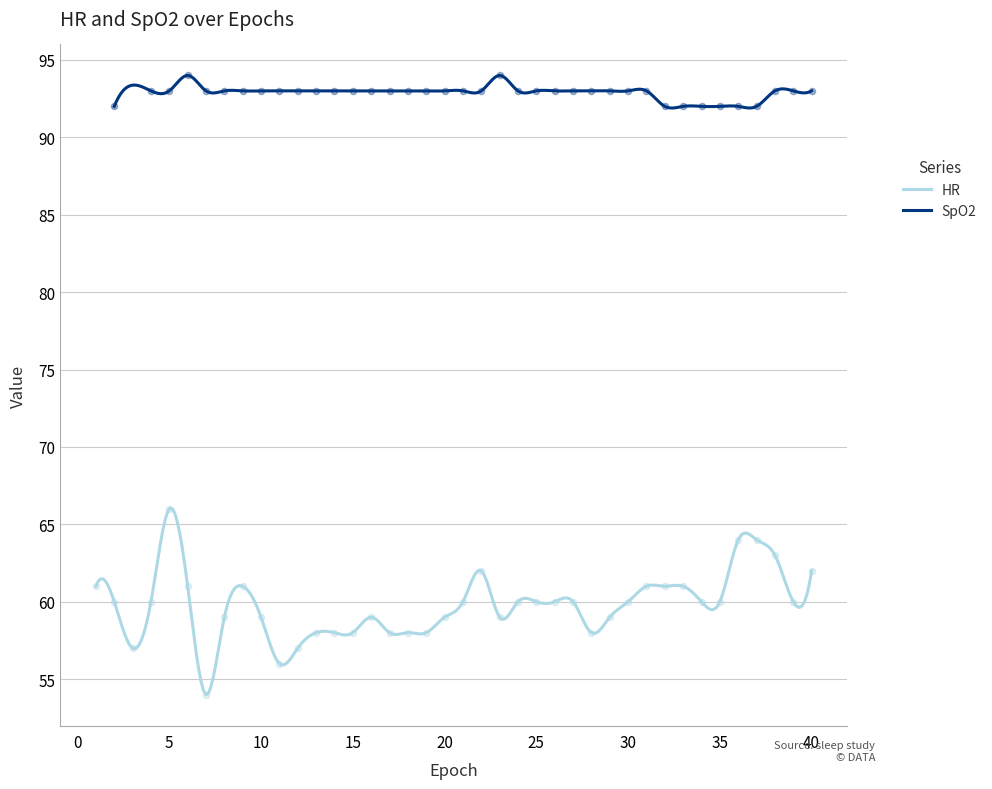

What is the change in value from 14 to 32?

+3